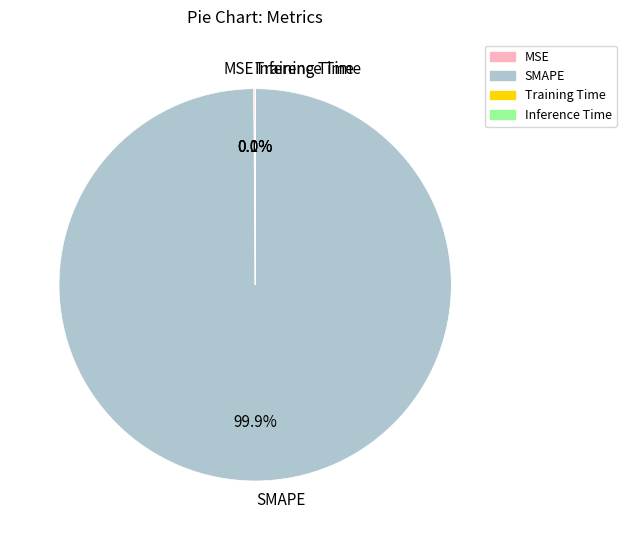

What portion of the pie excludes SMAPE?

0.1%